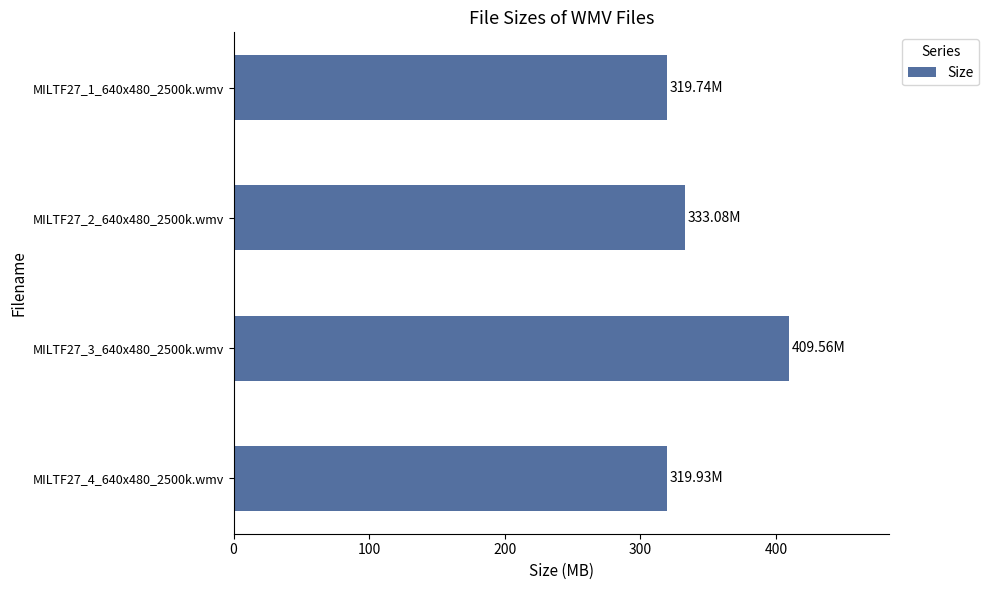

What is the average value?

345.6